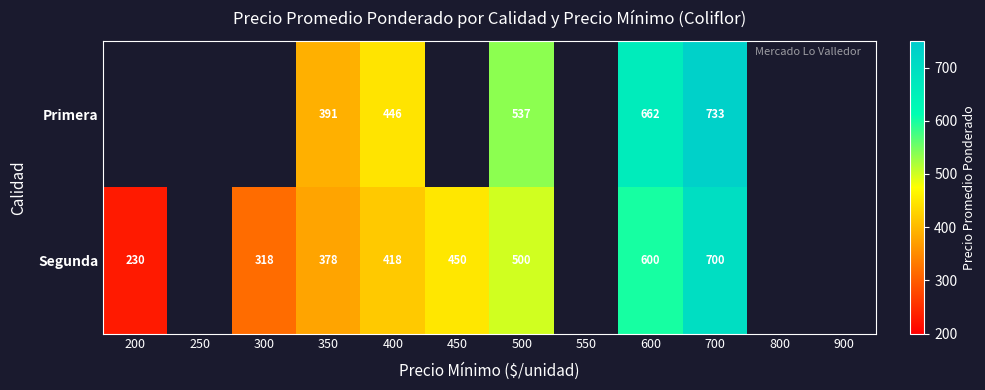

What is the spread (max minus min) of values at 400?

28